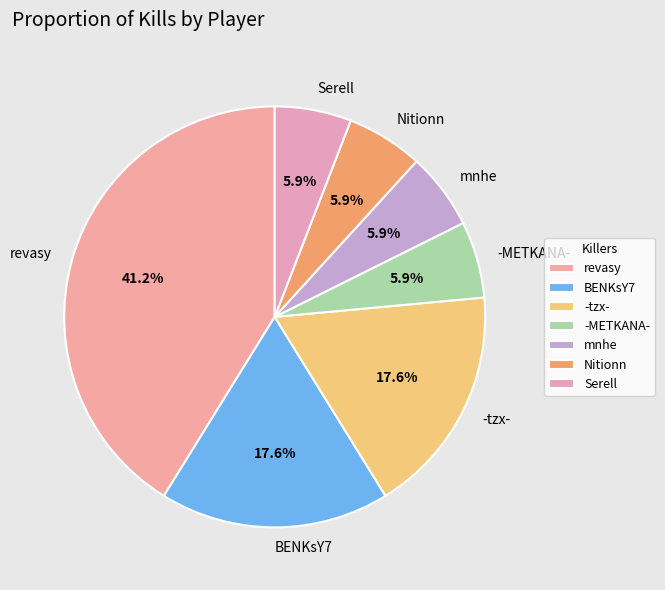

Is Nitionn the majority of the pie?

No